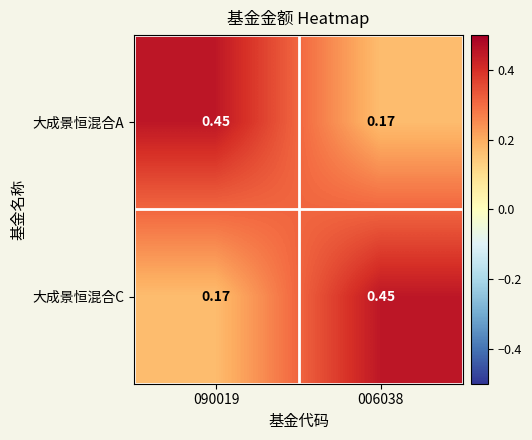

Is the value of 大成景恒混合C at 090019 greater than the value of 大成景恒混合A at 090019?

No